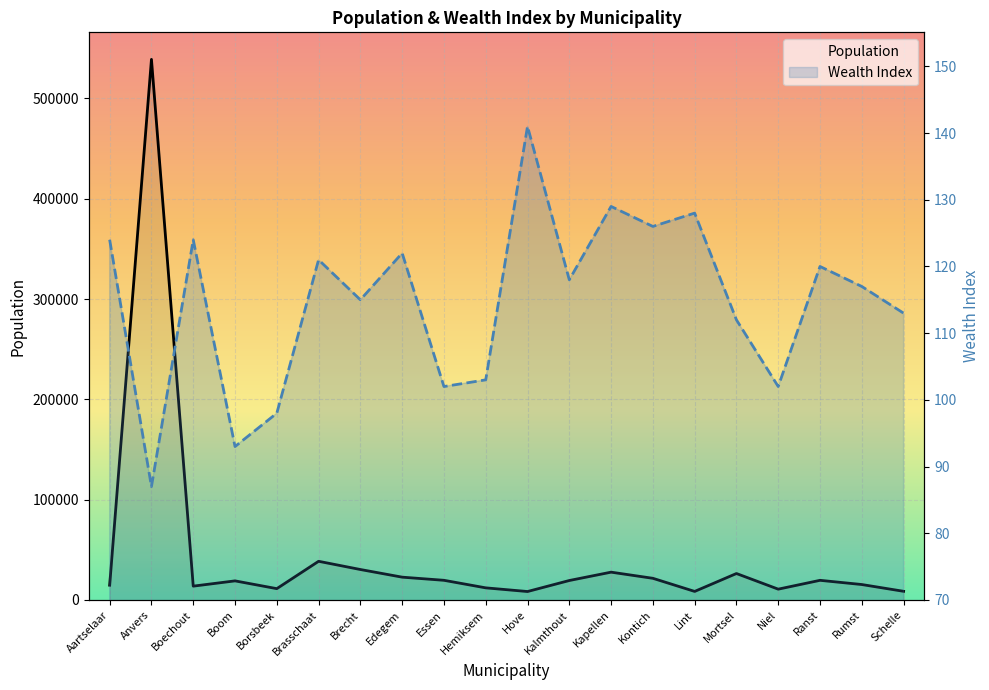

At which category is the sum across all series the highest?

Anvers